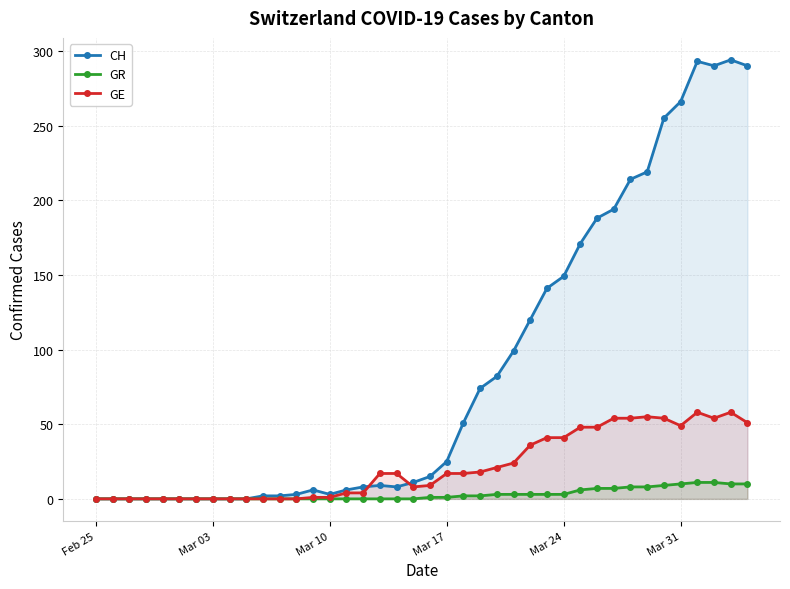

How many values in the GR series exceed 1?

18